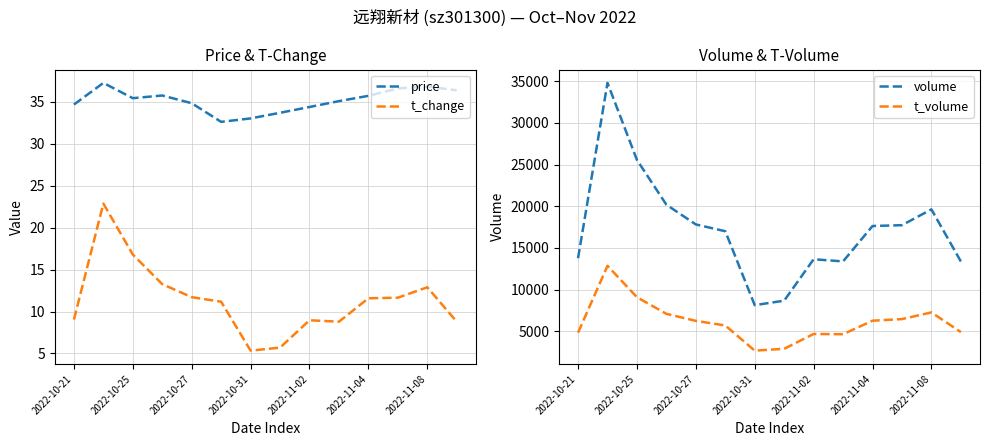

Is it true that t_volume equals 4764.9 at 2022-11-08?

False